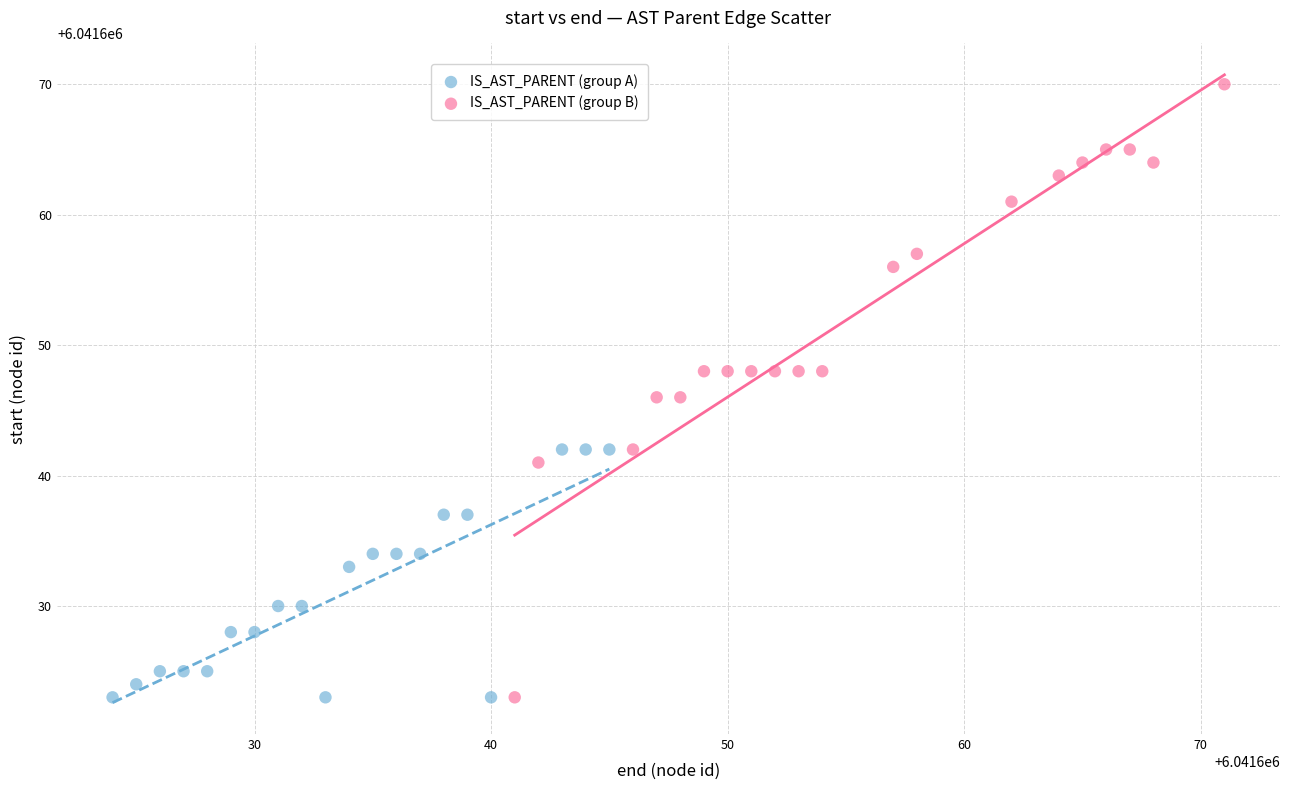

Which series has the widest spread of Y values?

IS_AST_PARENT (group B)